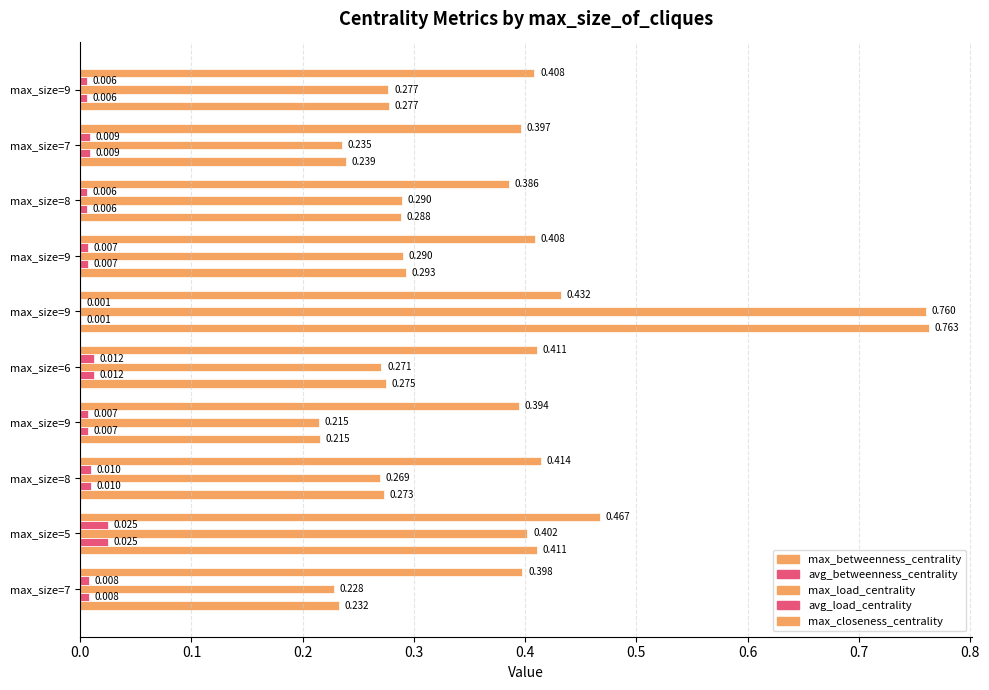

How many series are shown in this chart?

5